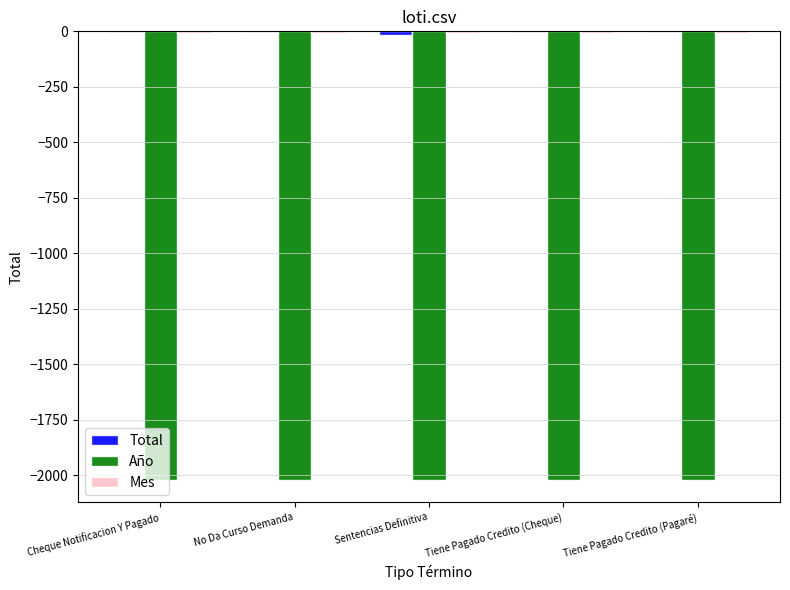

What is the maximum value for Año?

-2019